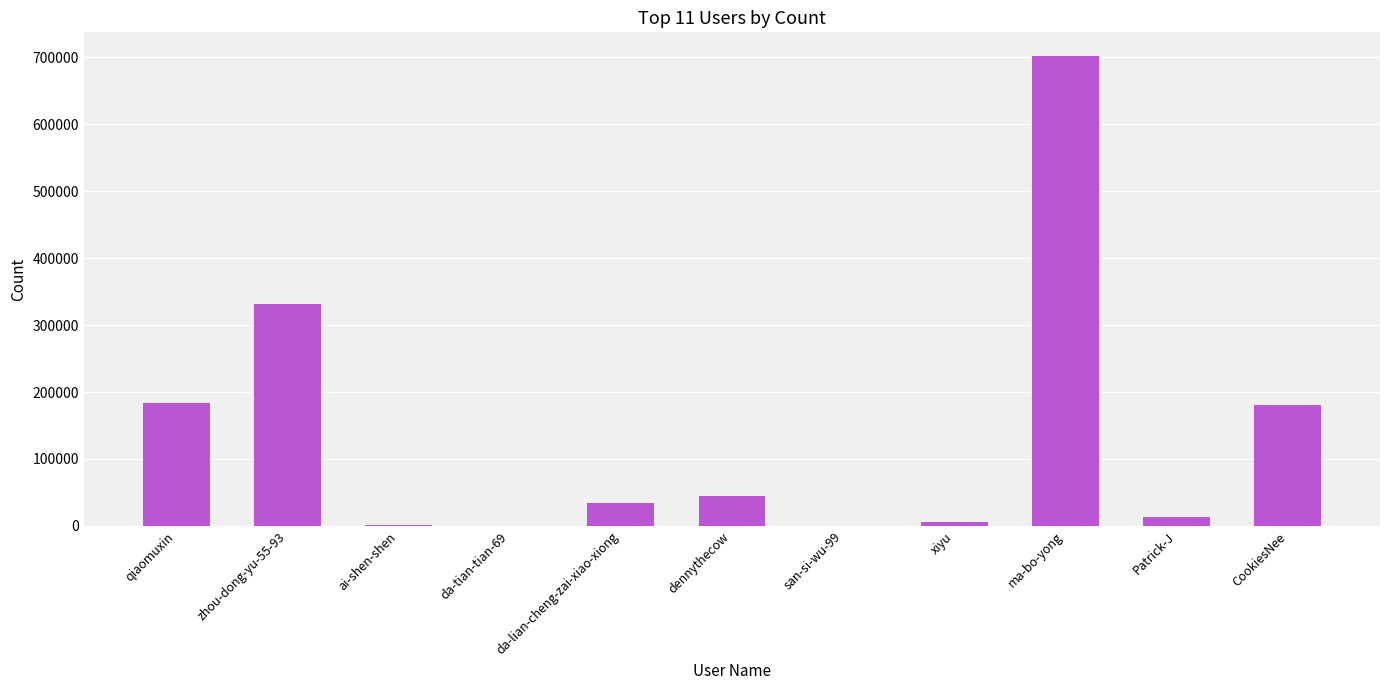

At which label is the value closest to 351042?

zhou-dong-yu-55-93